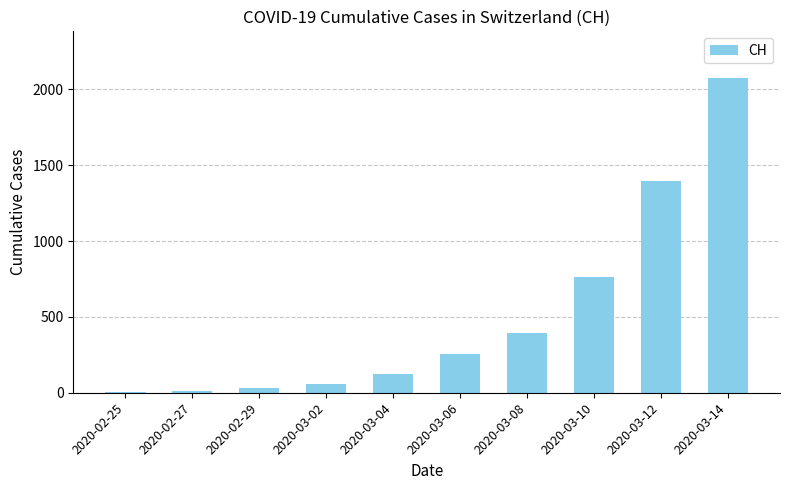

Where is the data nearest to the value 1037?

2020-03-10